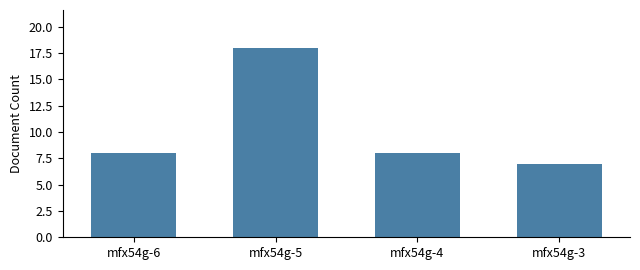

What is the minimum value shown in the chart?

7